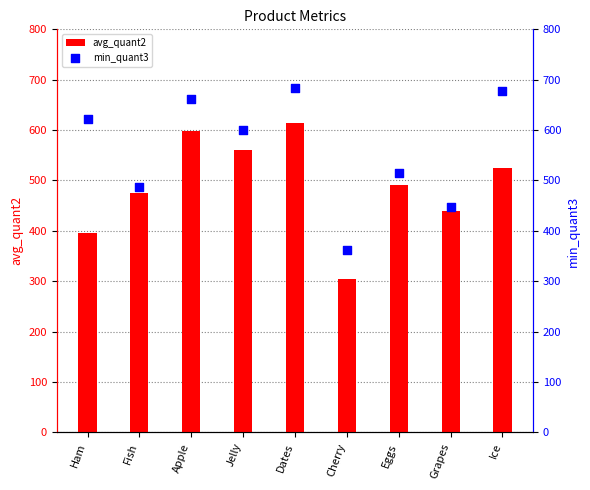

At how many categories does at least one series exceed 593?

5